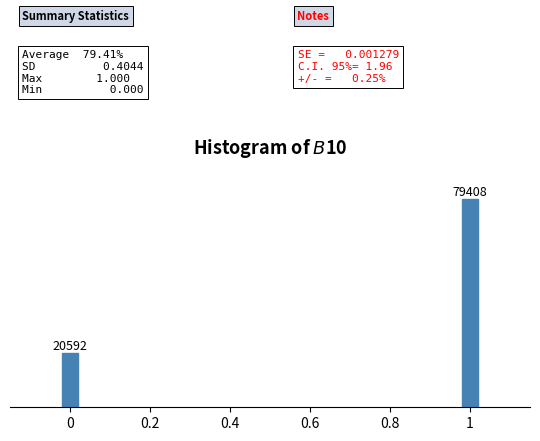

Reading right to left, list all the values displayed in this chart.

79408	20592